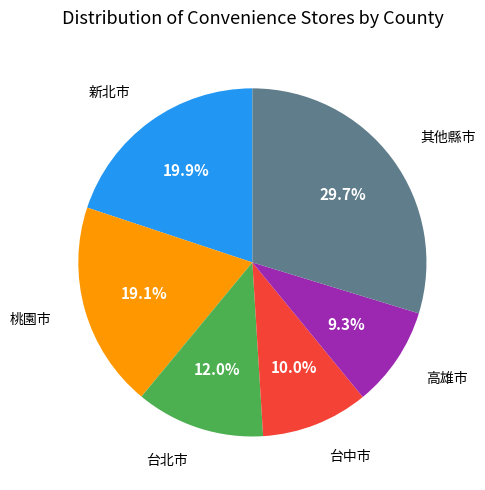

To the nearest percent, what is the difference between the largest and smallest slice percentages?

20%